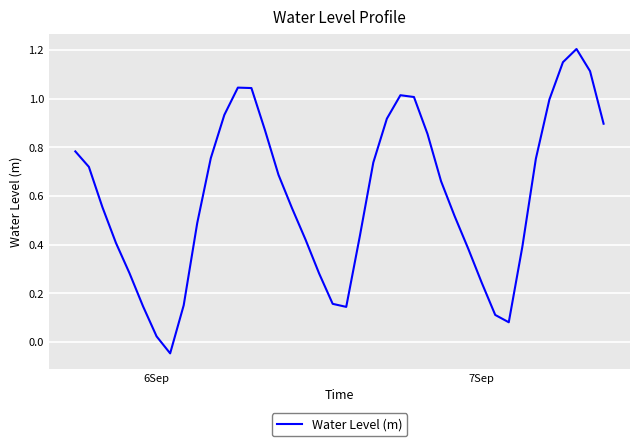

What is the maximum value shown in the chart?

1.2